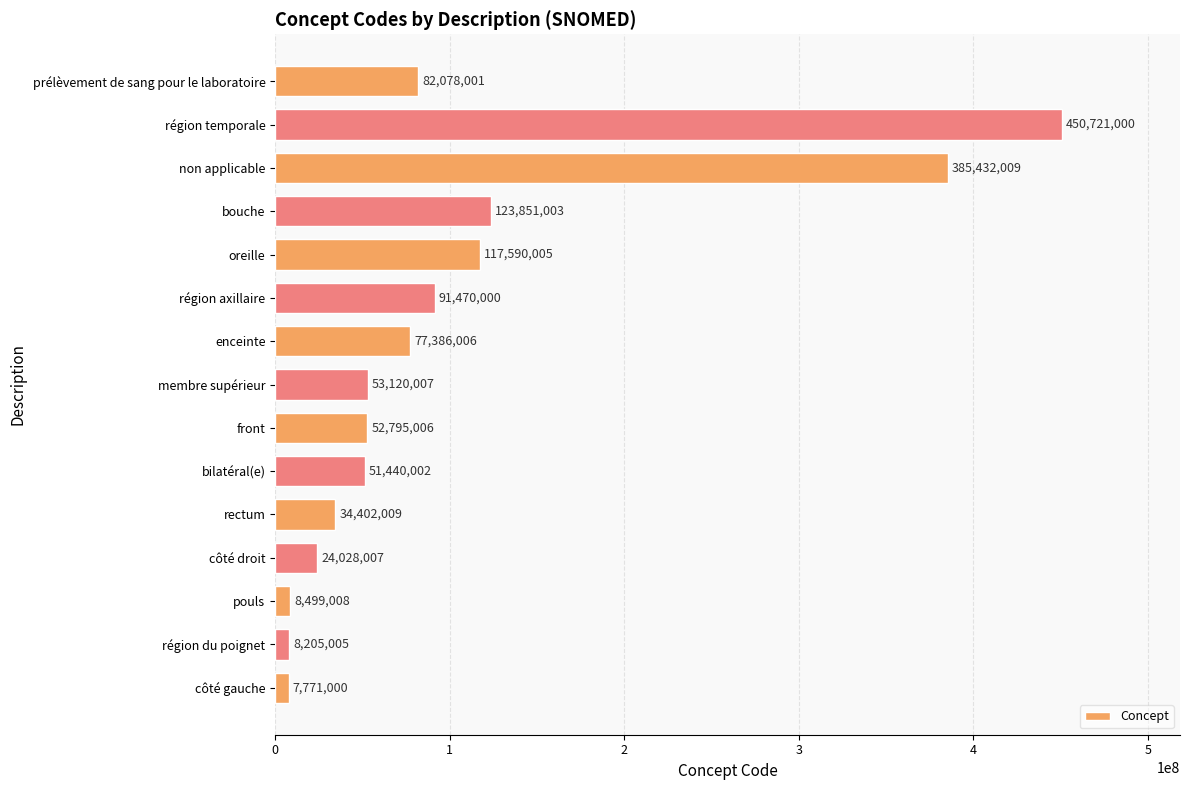

What is the ratio of the value at membre supérieur to the value at pouls?

6.3